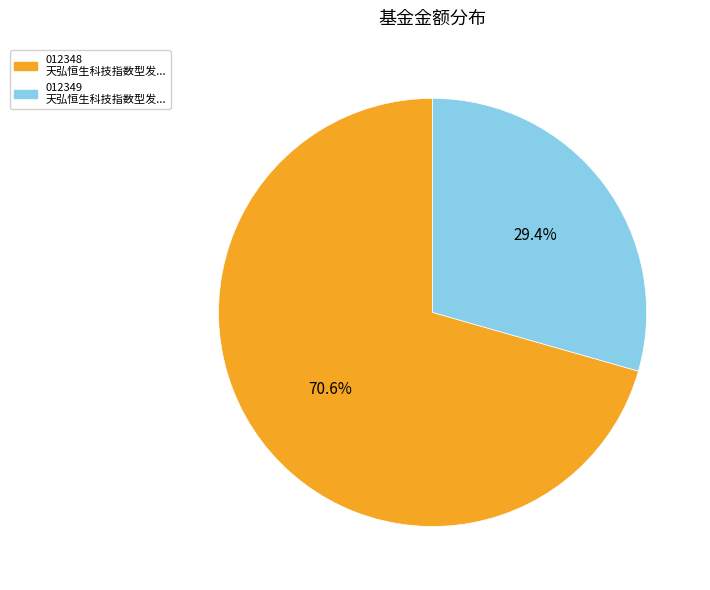

Is there any slice that represents more than half of the pie?

Yes